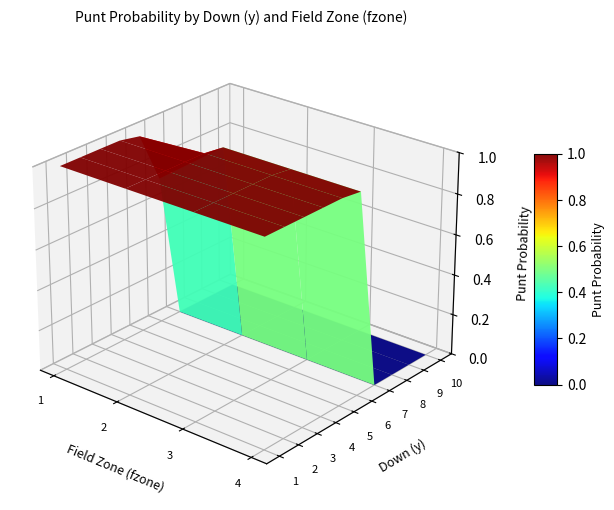

Reading right to left, extract all data points from this chart.

1: 3=1.0	2=1.0	1=1.0	0=1.0
2: 3=1.0	2=1.0	1=1.0	0=1.0
3: 3=1.0	2=1.0	1=1.0	0=1.0
4: 3=1.0	2=1.0	1=1.0	0=1.0
5: 3=1.0	2=1.0	1=1.0	0=1.0
6: 3=1.0	2=1.0	1=1.0	0=0.7
7: 3=0.0	2=0.0	1=0.0	0=0.0
8: 3=0.0	2=0.0	1=0.0	0=0.0
9: 3=0.0	2=0.0	1=0.0	0=0.0
10: 3=0.0	2=0.0	1=0.0	0=0.0